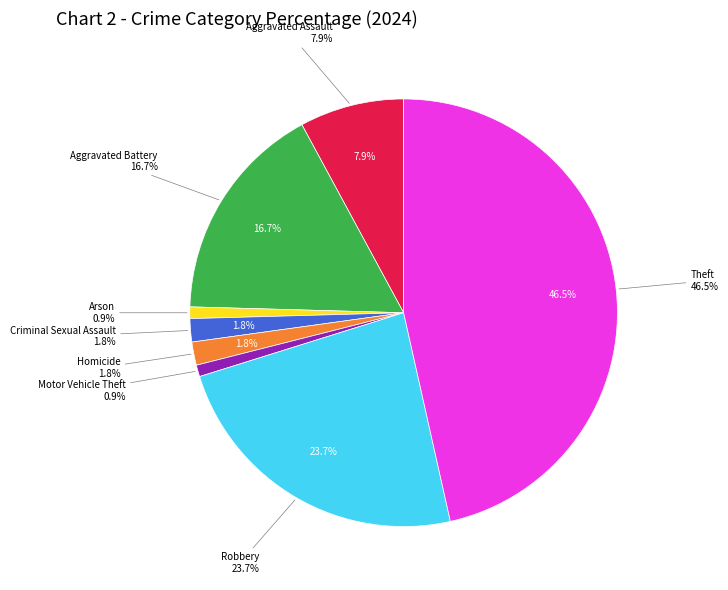

Approximately how many times larger is the value at Robbery compared to Aggravated Assault?

3.0